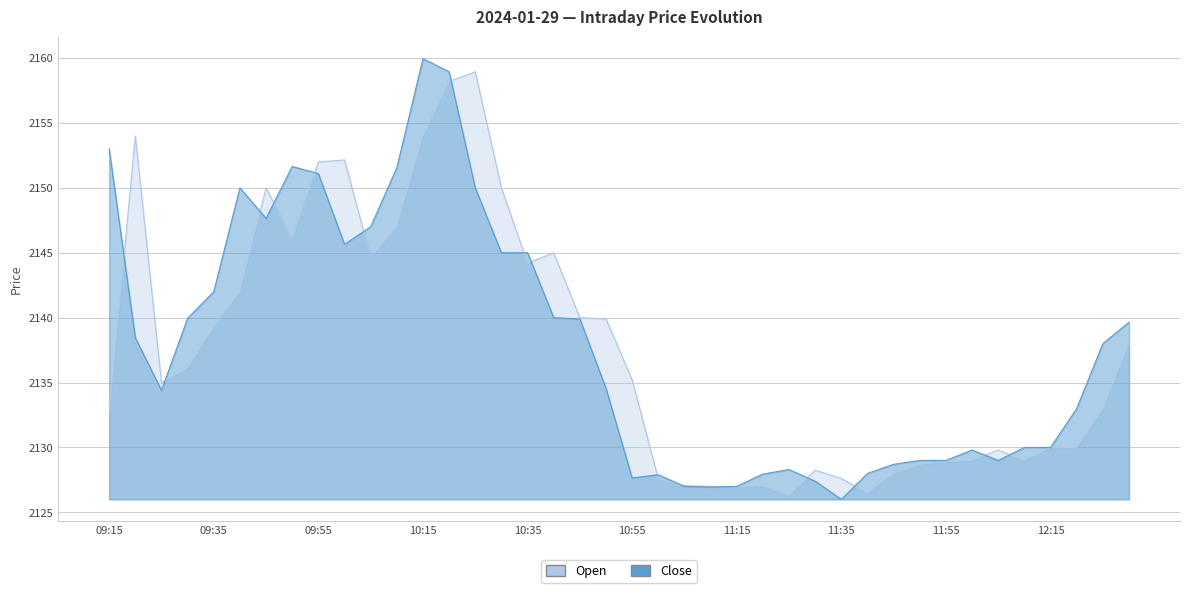

The value of Close at 10:35 is 3652.4. True or false?

False